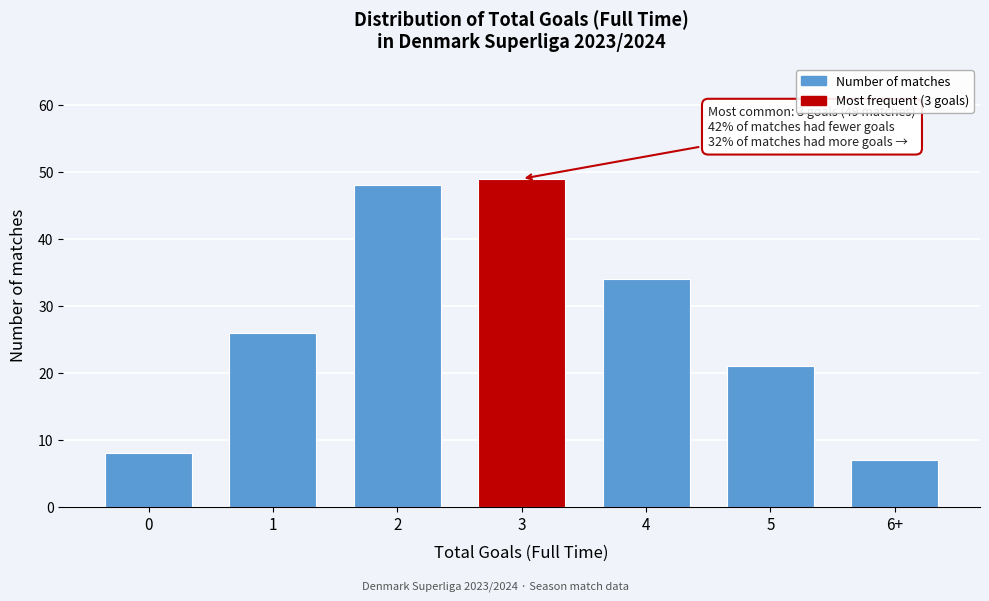

Reading right to left, what are all the values shown in this chart?

6+=7	5=21	4=34	3=49	2=48	1=26	0=8